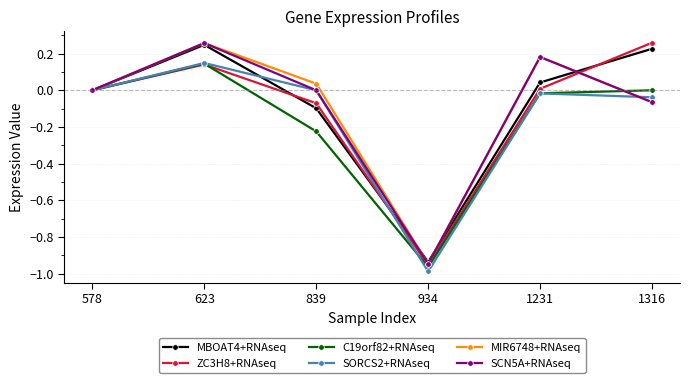

True or false: MIR6748+RNAseq and C19orf82+RNAseq intersect in this chart.

True